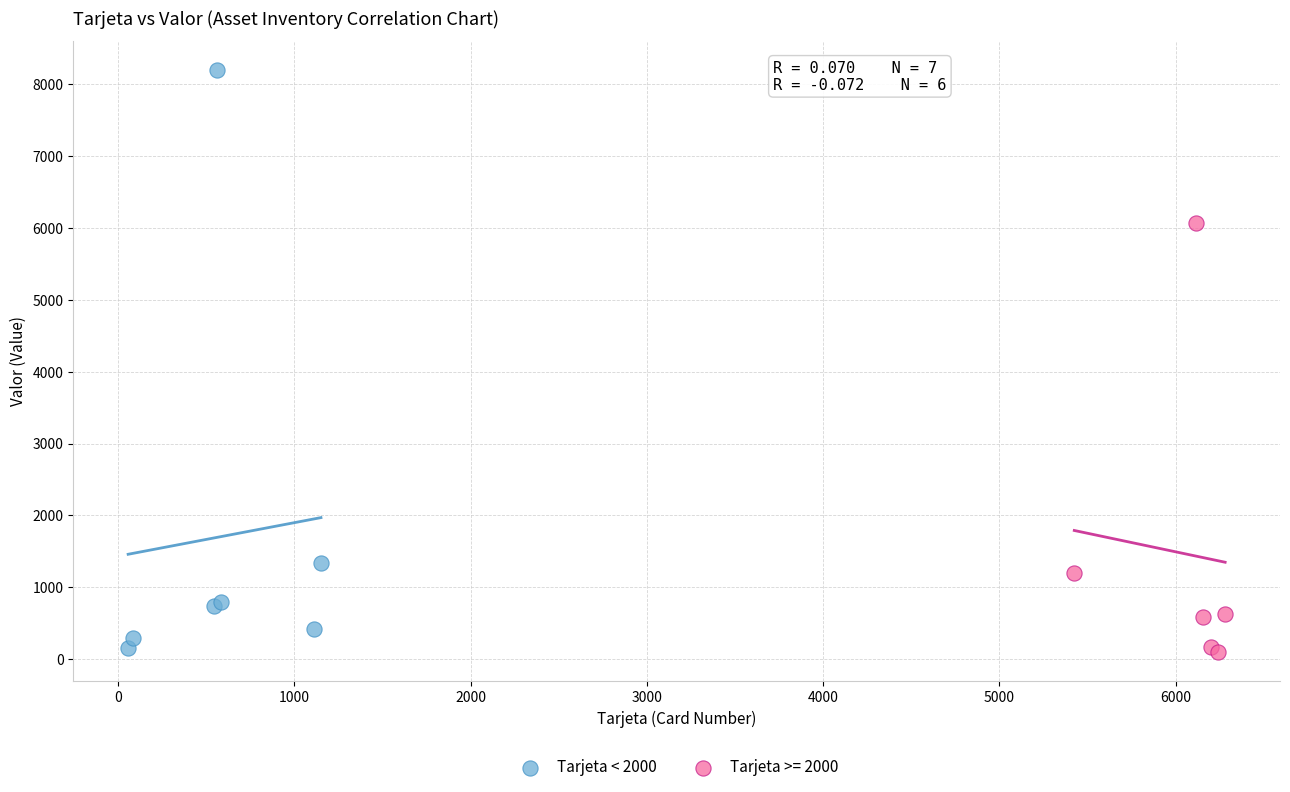

Which series reaches the maximum Y coordinate?

Tarjeta < 2000